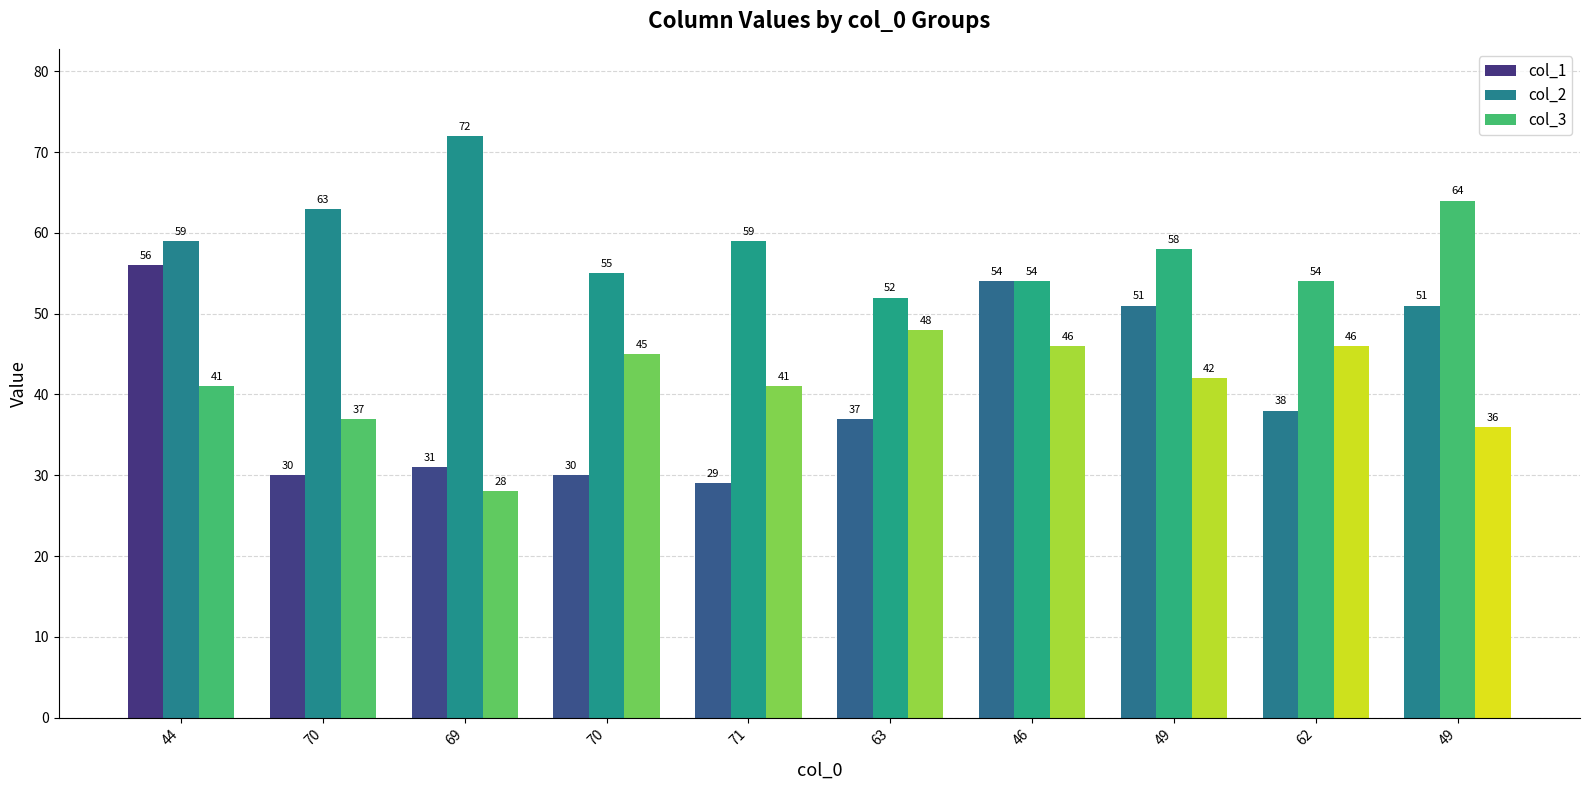

What is the difference between the col_1 values at 62 and 70?

8